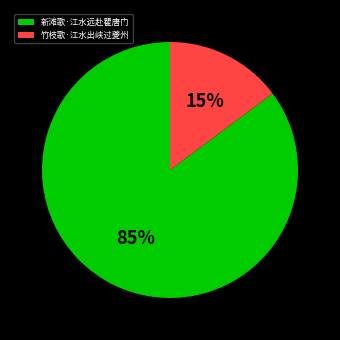

Which category accounts for the majority?

新滩歌·江水远赴瞿唐门